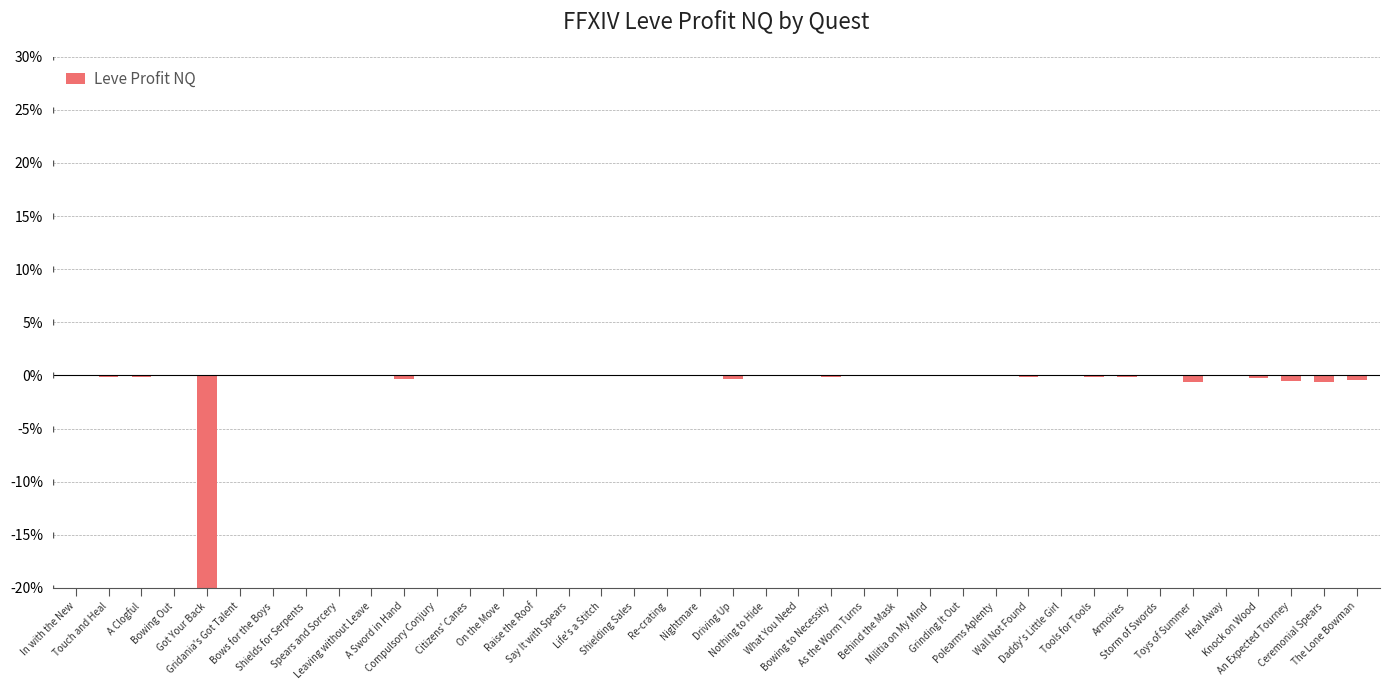

Between The Lone Bowman and Storm of Swords, which is larger?

Storm of Swords